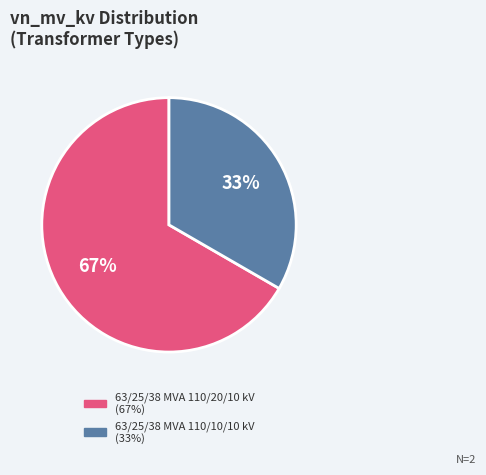

To the nearest percent, what is the combined percentage of 63/25/38 MVA 110/20/10 kV and 63/25/38 MVA 110/10/10 kV?

100%